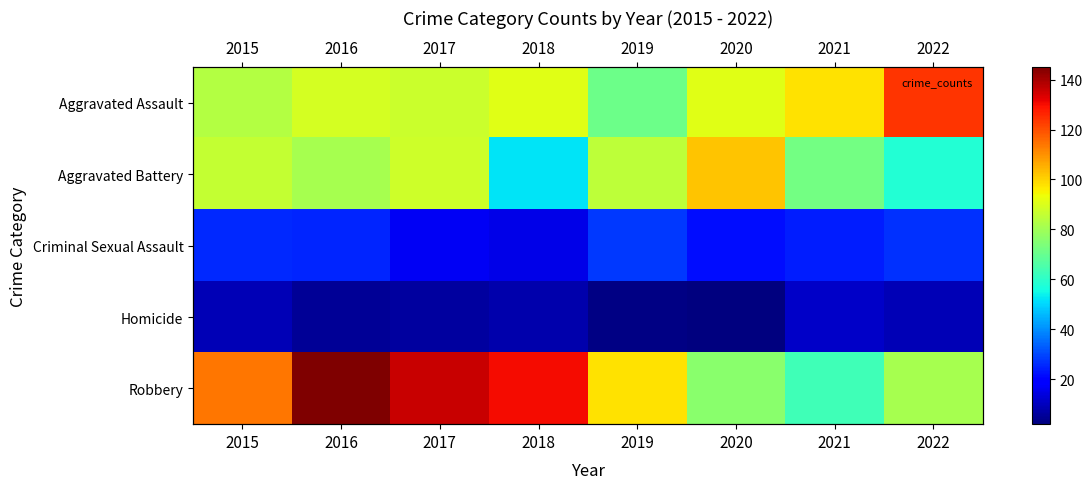

List the series in order of their peak value, lowest first.

Homicide, Criminal Sexual Assault, Aggravated Battery, Aggravated Assault, Robbery